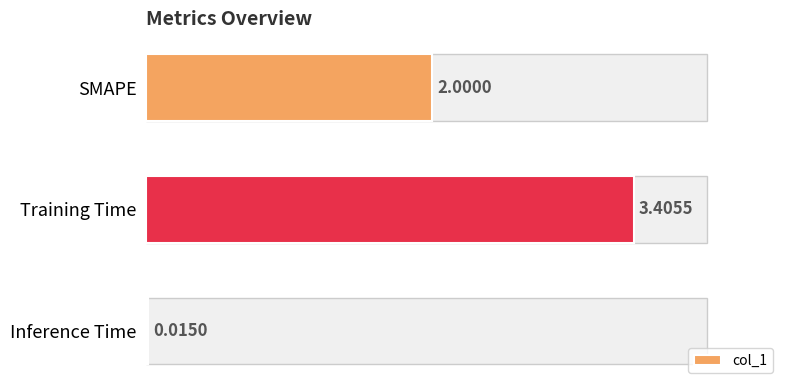

Reading left to right, transcribe all the data shown in this chart.

2.0	3.4	0.0